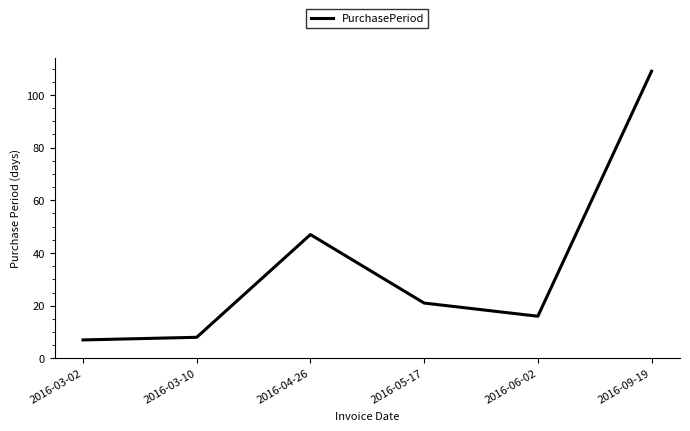

True or false: the data shows 109 at 2016-09-19.

True